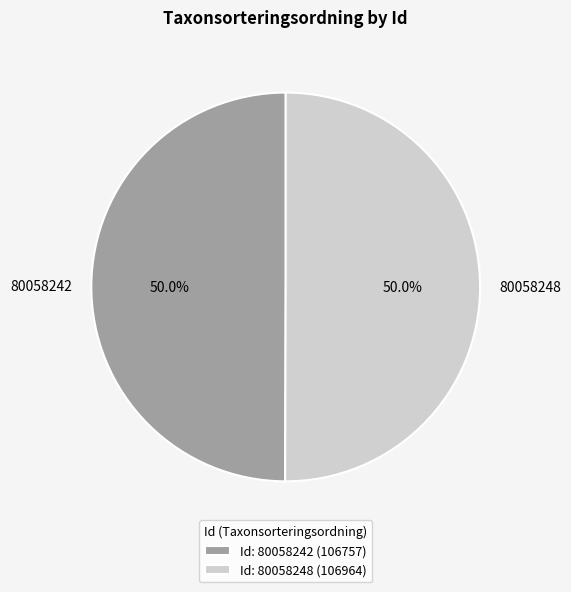

What is the total percentage of 80058248 and 80058242?

100.0%